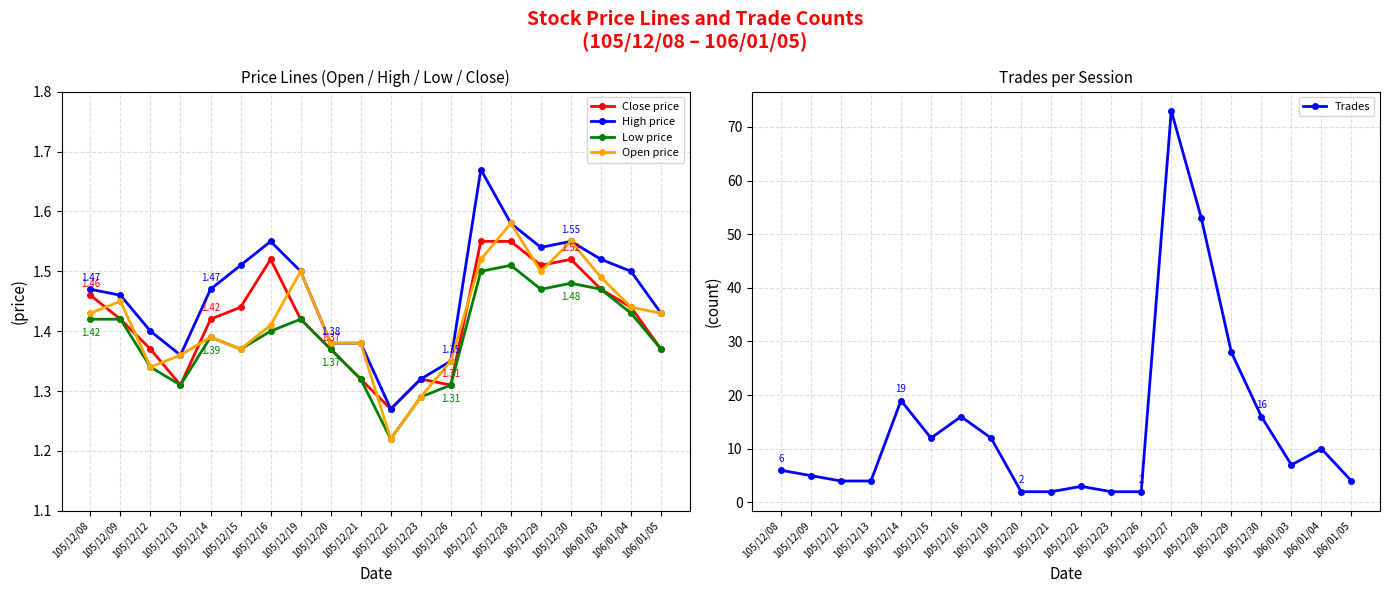

Count the number of data series in this chart.

5